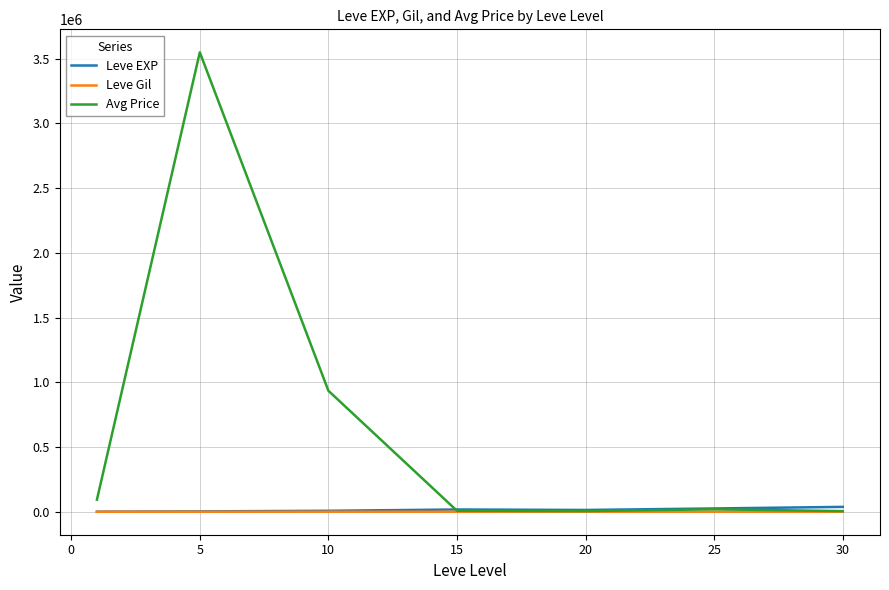

In Leve EXP, how many points are lower than both neighbors (excluding endpoints)?

1